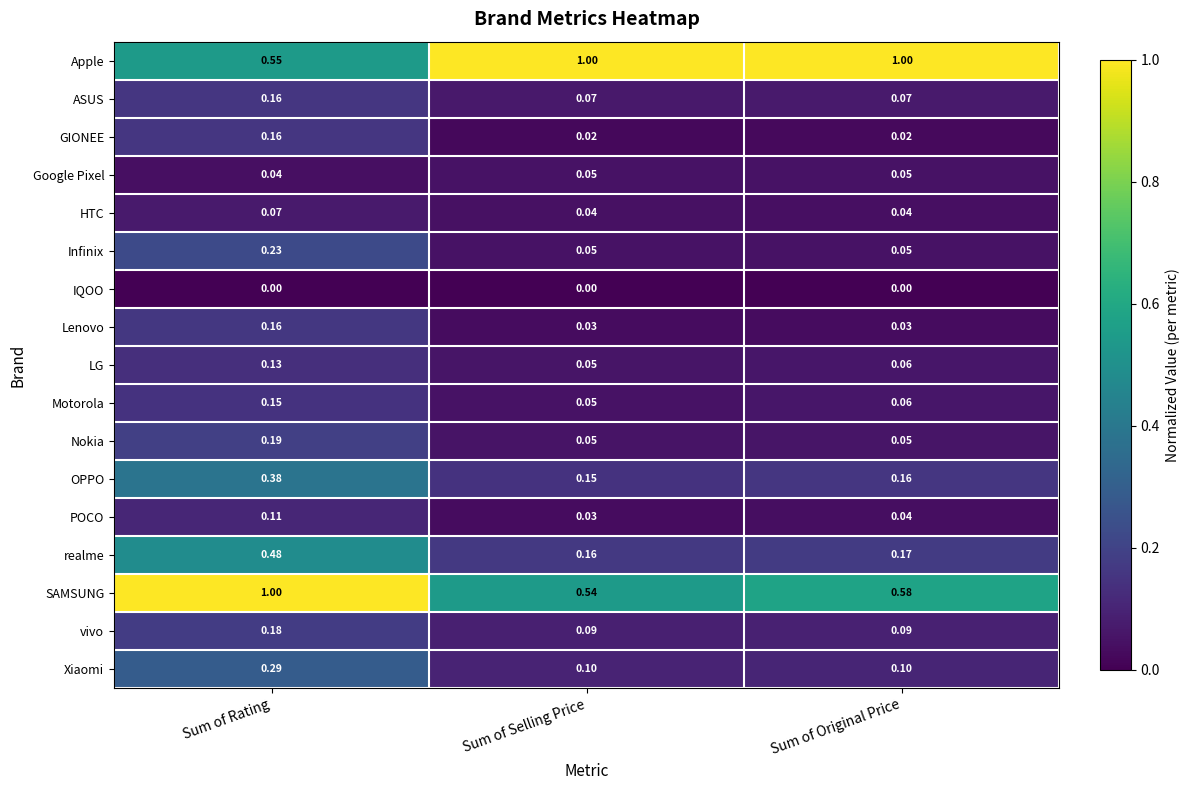

Which series has the largest range (max minus min)?

SAMSUNG